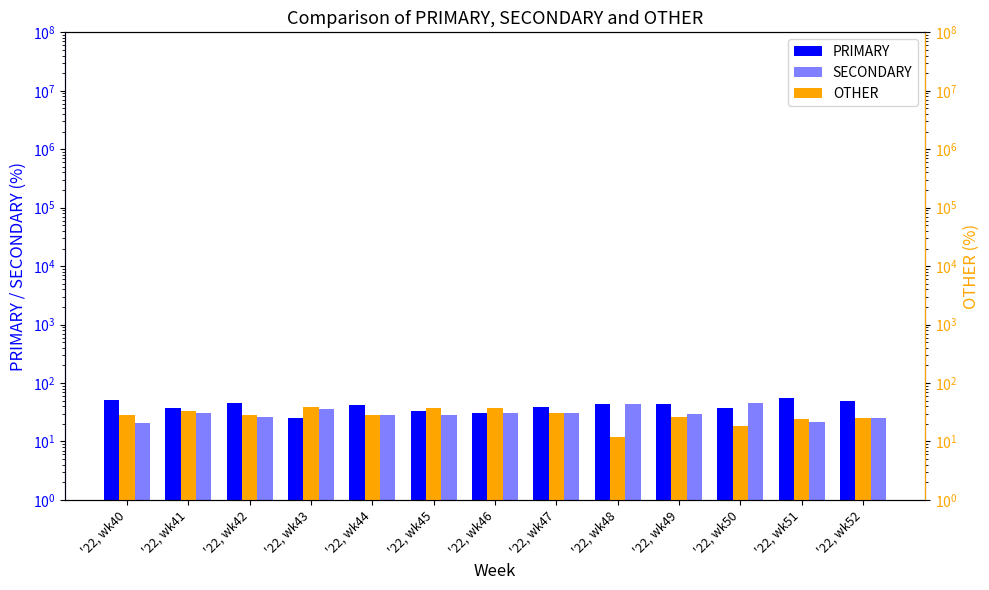

Are the bars grouped side by side (vs. stacked)?

Yes